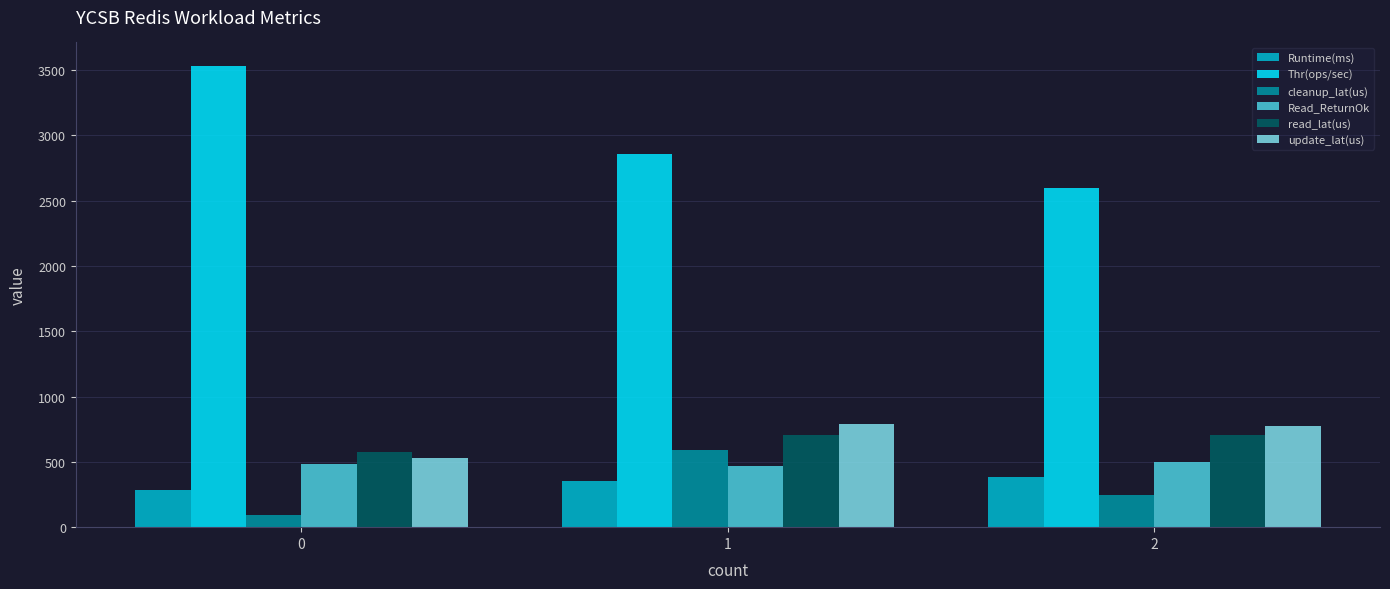

What is the sum of all Read_ReturnOk values?

1450.0